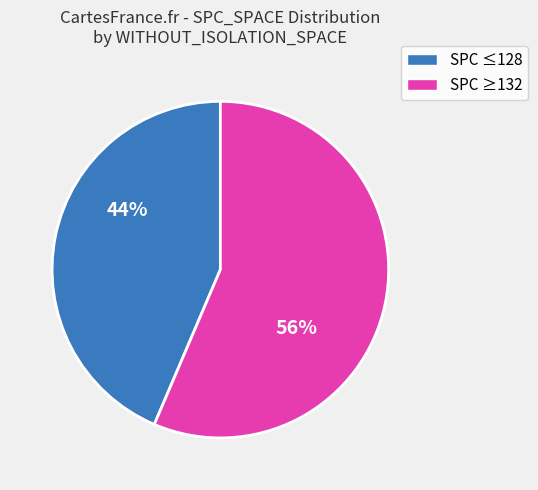

How many slices are in this pie chart?

2